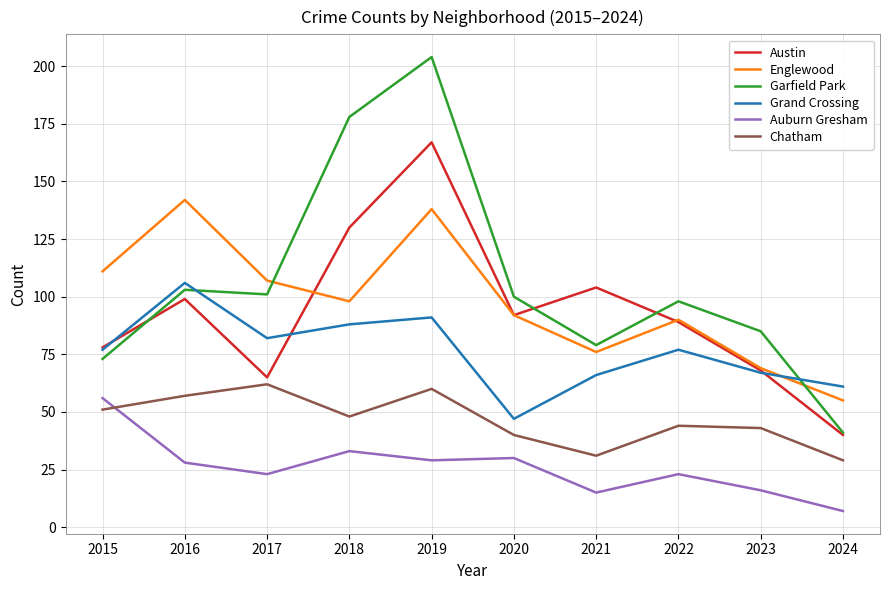

Reading left to right, list all the values displayed in this chart.

Austin: 2015=78	2016=99	2017=65	2018=130	2019=167	2020=92	2021=104	2022=89	2023=68	2024=40
Englewood: 2015=111	2016=142	2017=107	2018=98	2019=138	2020=92	2021=76	2022=90	2023=69	2024=55
Garfield Park: 2015=73	2016=103	2017=101	2018=178	2019=204	2020=100	2021=79	2022=98	2023=85	2024=41
Grand Crossing: 2015=77	2016=106	2017=82	2018=88	2019=91	2020=47	2021=66	2022=77	2023=67	2024=61
Auburn Gresham: 2015=56	2016=28	2017=23	2018=33	2019=29	2020=30	2021=15	2022=23	2023=16	2024=7
Chatham: 2015=51	2016=57	2017=62	2018=48	2019=60	2020=40	2021=31	2022=44	2023=43	2024=29